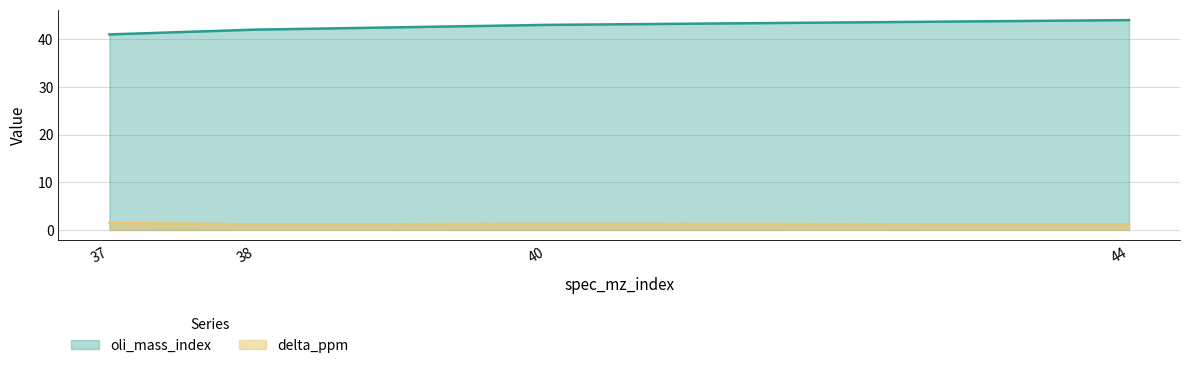

What are all the series names shown in the legend?

oli_mass_index, delta_ppm